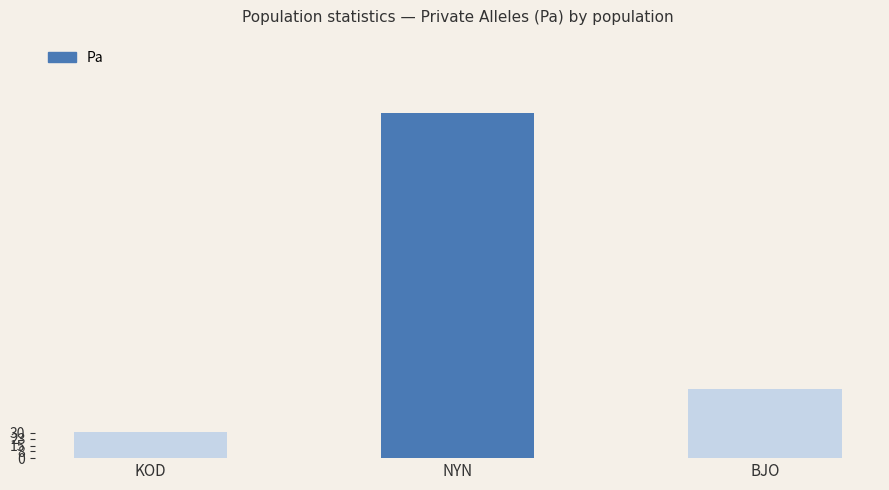

True or false: the data shows 31 at KOD.

True